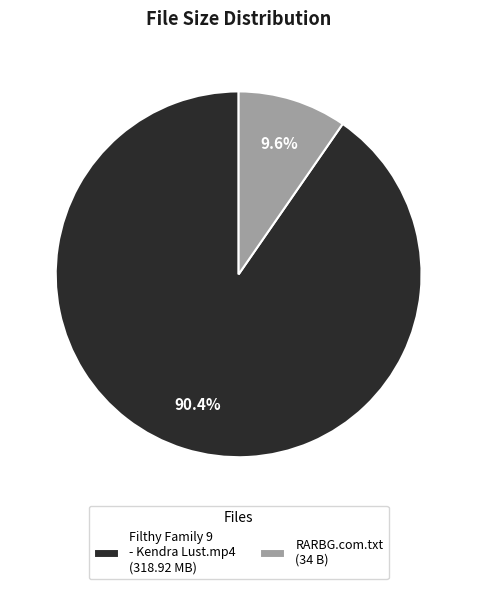

Is there any slice that represents more than half of the pie?

Yes